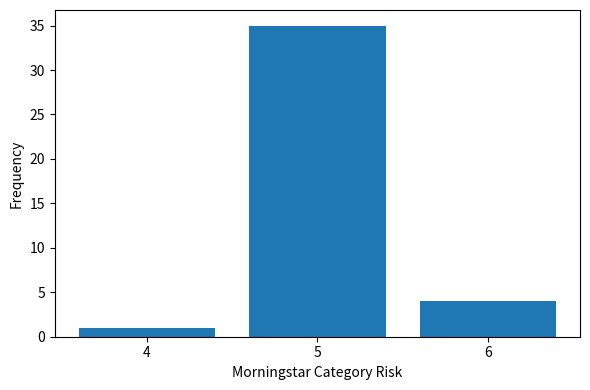

Reading left to right, extract all data points from this chart.

1	35	4